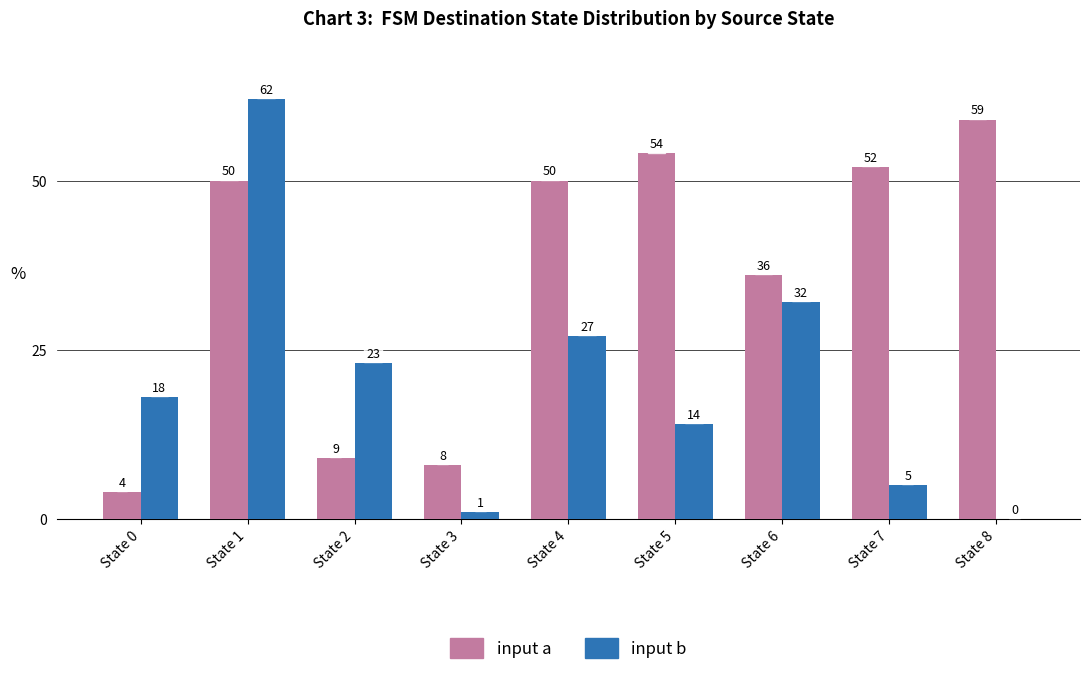

How many series are shown in this chart?

2